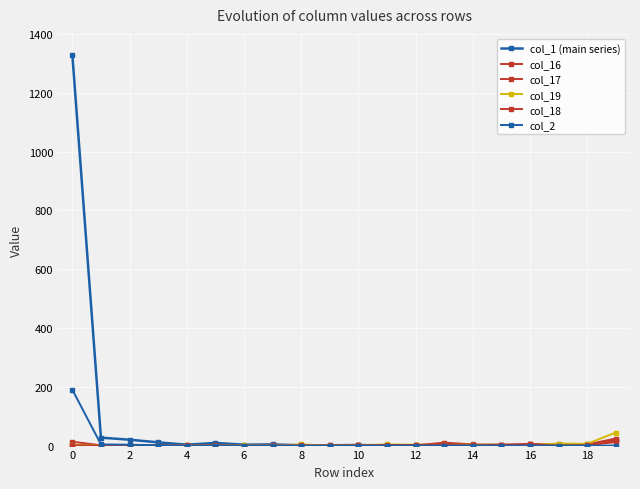

What is the maximum value shown in the chart?

1329